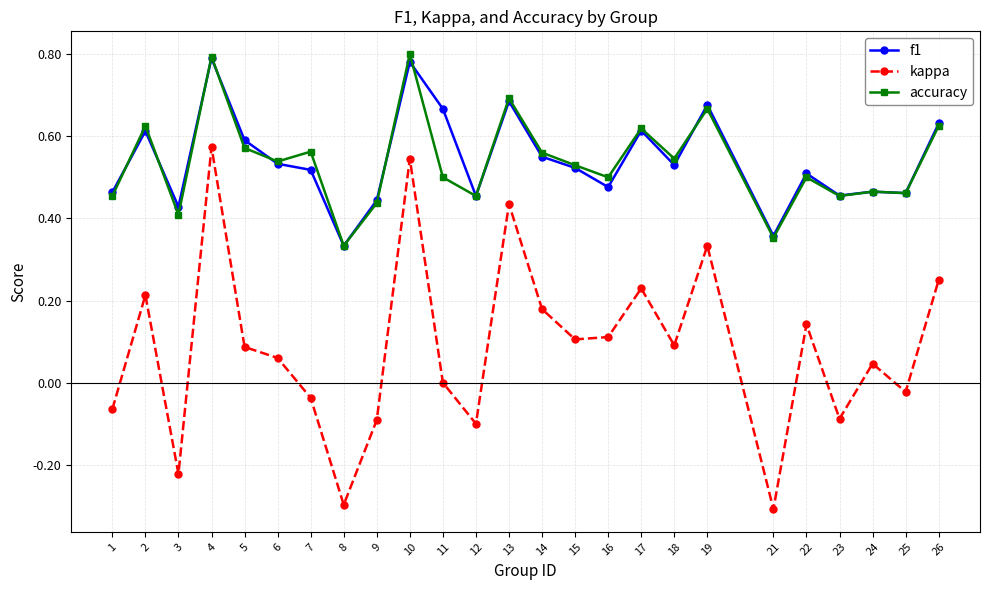

Is the value of kappa at 23 greater than the value of accuracy at 13?

No